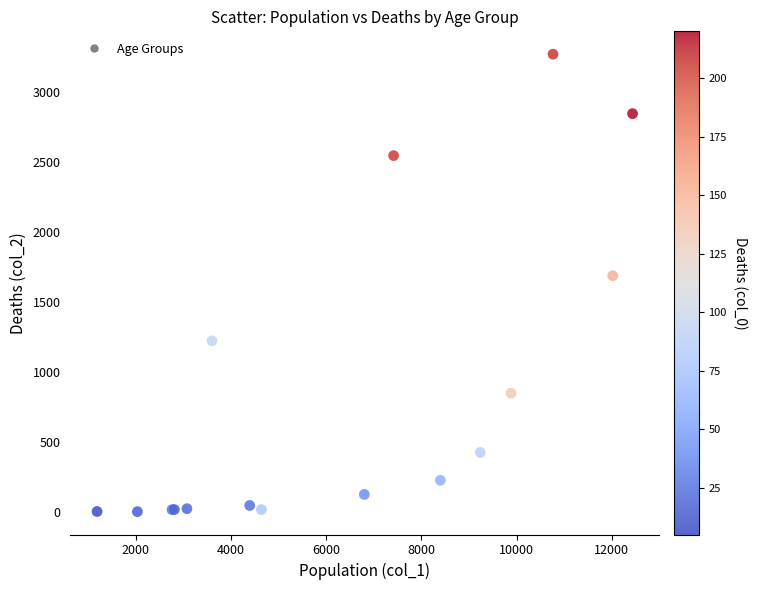

What Y value in the scatter plot is closest to 1638?

1690